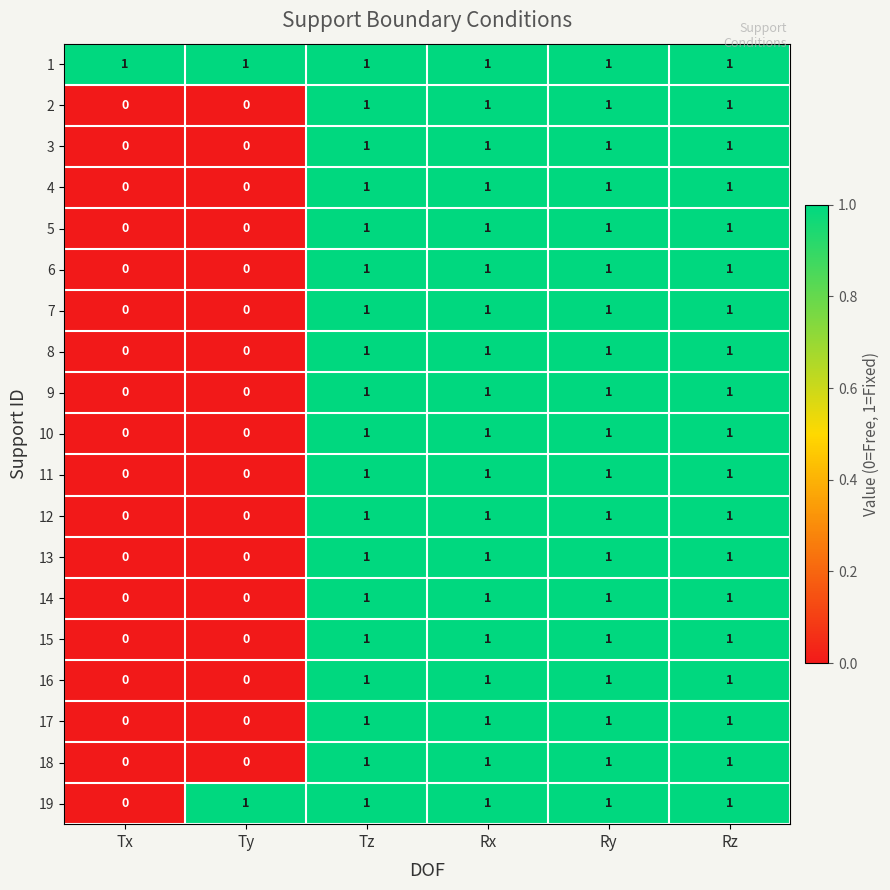

What is the total value across all series at Rx?

19